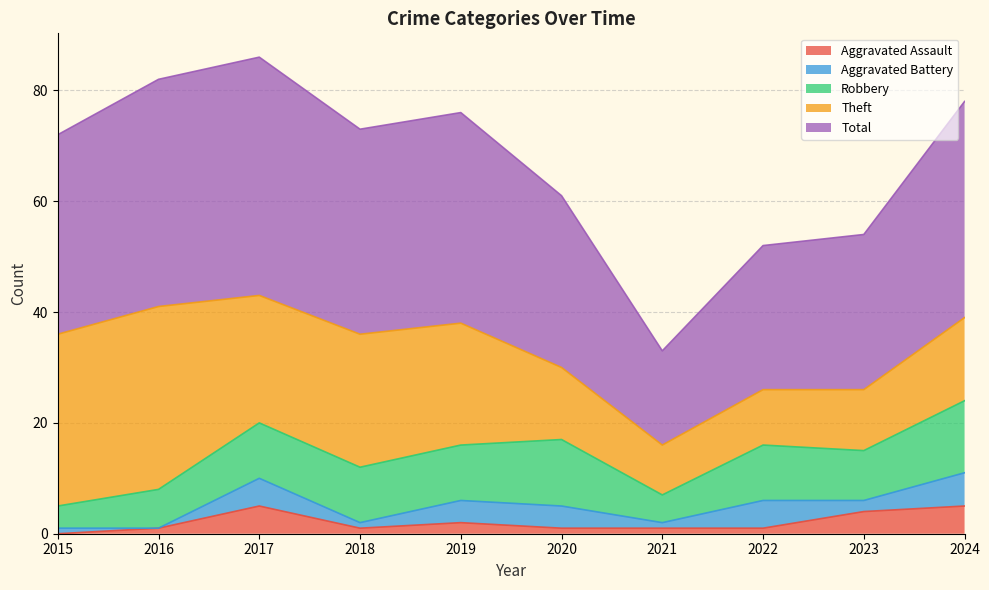

Is the value of Robbery at 2018 greater than the value of Total at 2023?

No